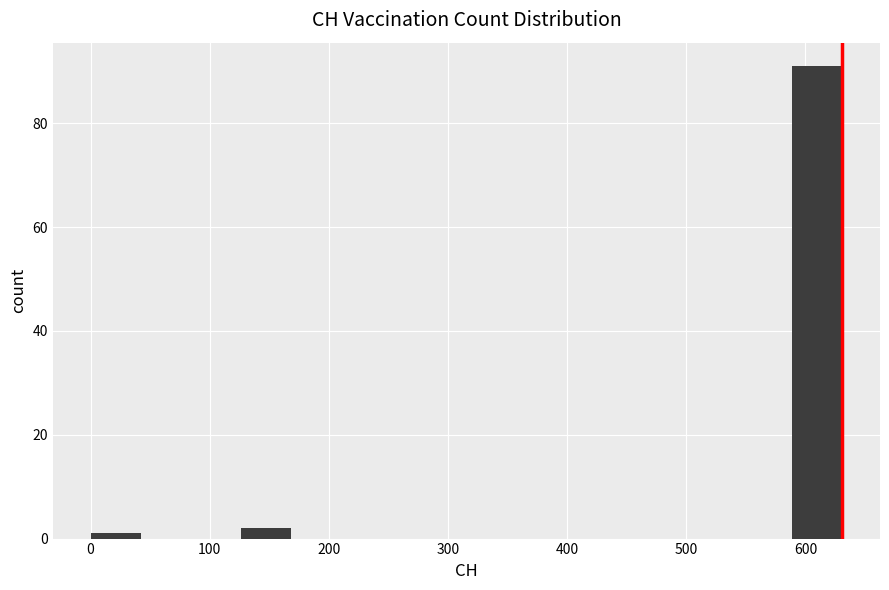

Reading left to right, transcribe this chart: for each bar, give the range it covers on the x-axis and its height. Neither the bar edges nor the heights are printed on the chart, so give them approximately, as read against the axes.

0 to 40: under 2
40 to 80: 0
80 to 130: 0
130 to 170: 2
170 to 210: 0
210 to 250: 0
250 to 290: 0
290 to 340: 0
340 to 380: 0
380 to 420: 0
420 to 460: 0
460 to 500: 0
500 to 550: 0
550 to 590: 0
590 to 630: 92